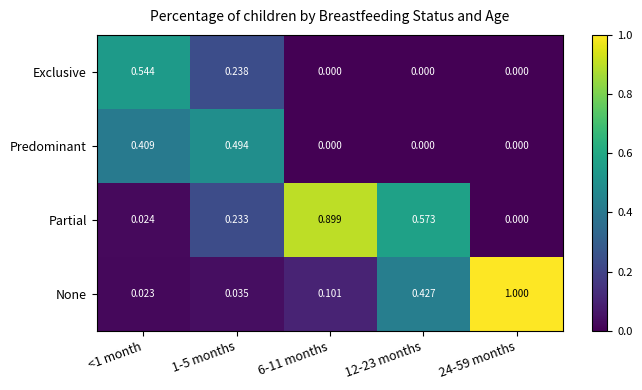

At how many categories does at least one series exceed 0?

5